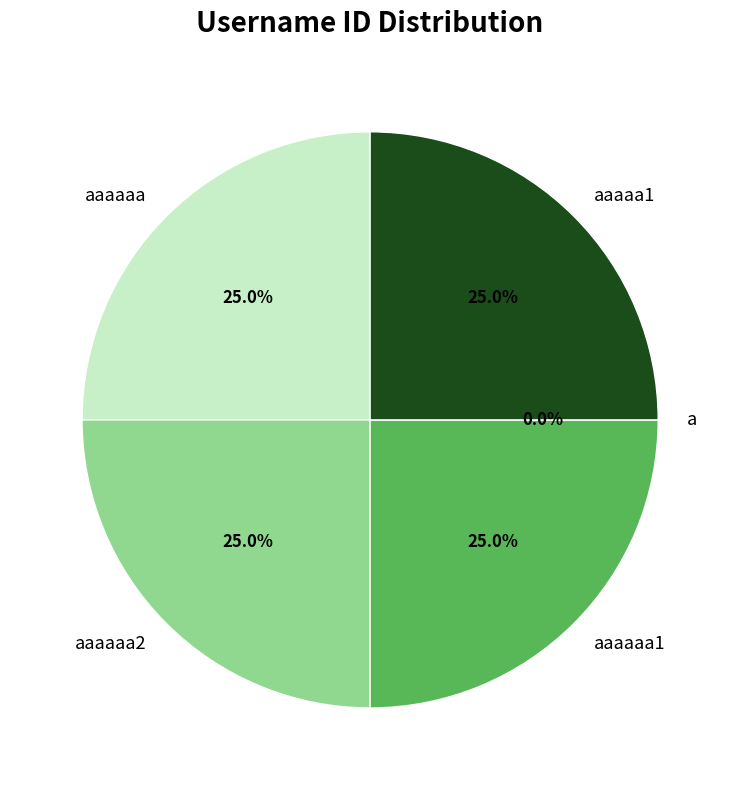

Between aaaaa1 and aaaaaa2, which is larger?

aaaaa1